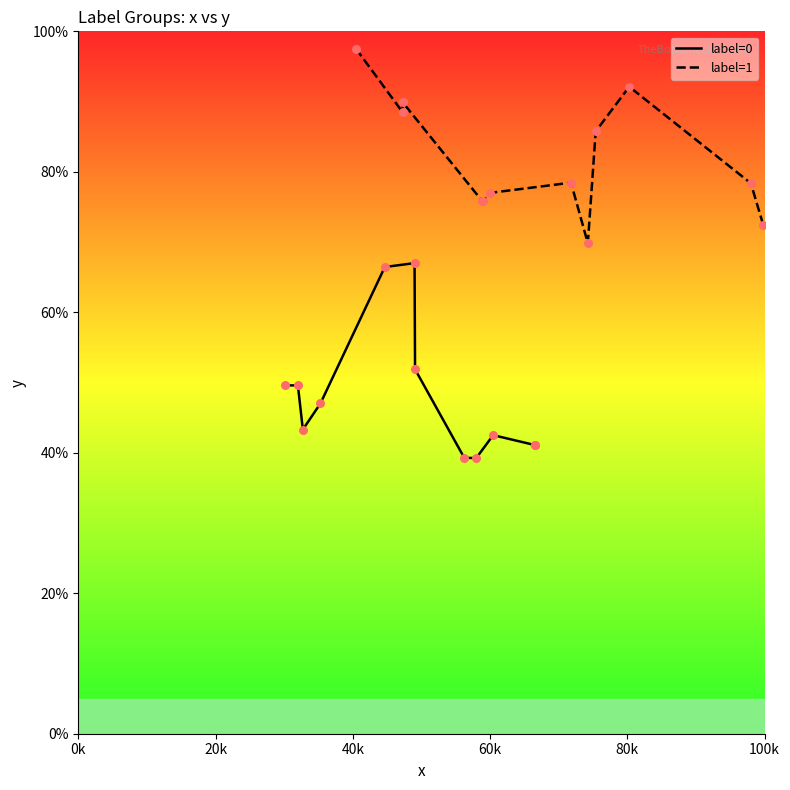

Which series reaches the maximum Y coordinate?

label=1